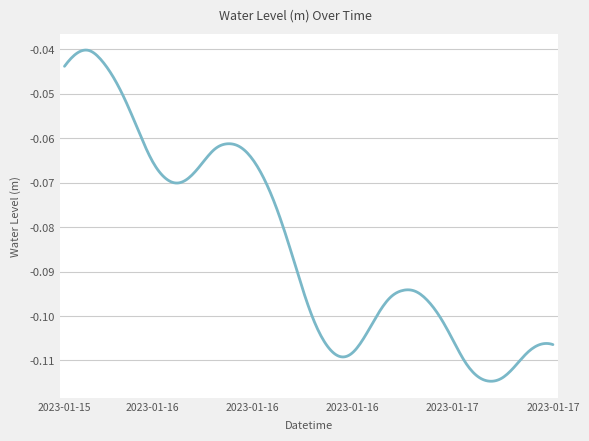

Does the chart display data point markers on the line(s)?

No